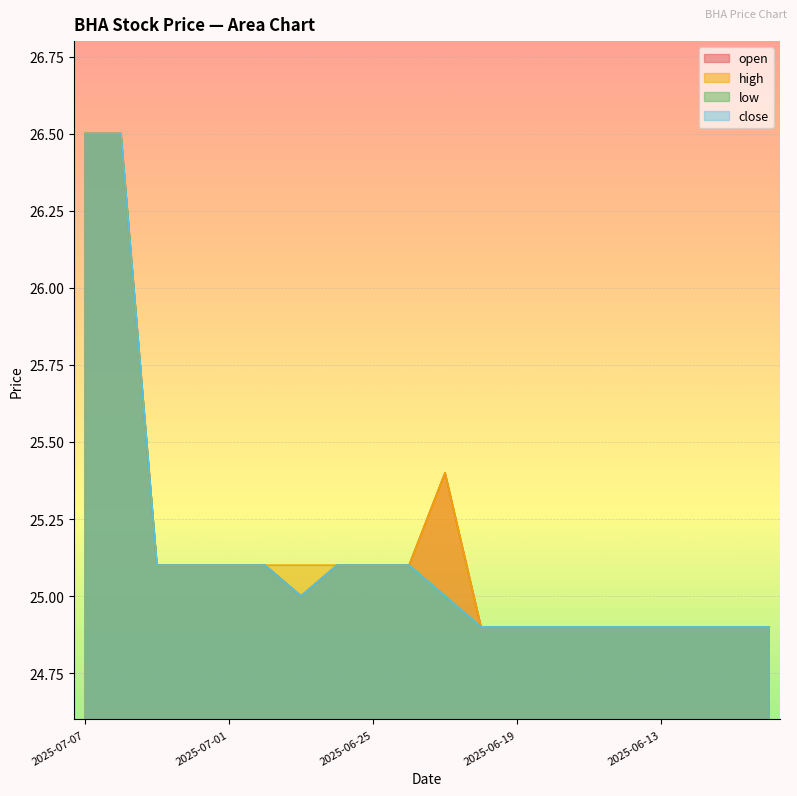

Is the value of close at 2025-06-18 greater than the value of high at 2025-07-02?

No